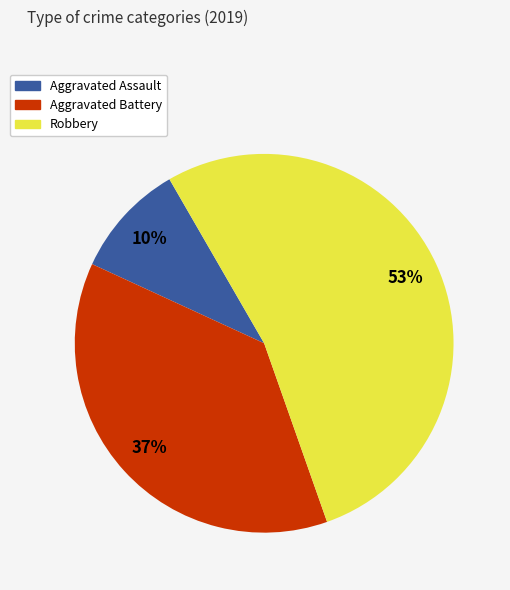

Does Robbery represent more than half of the total?

Yes